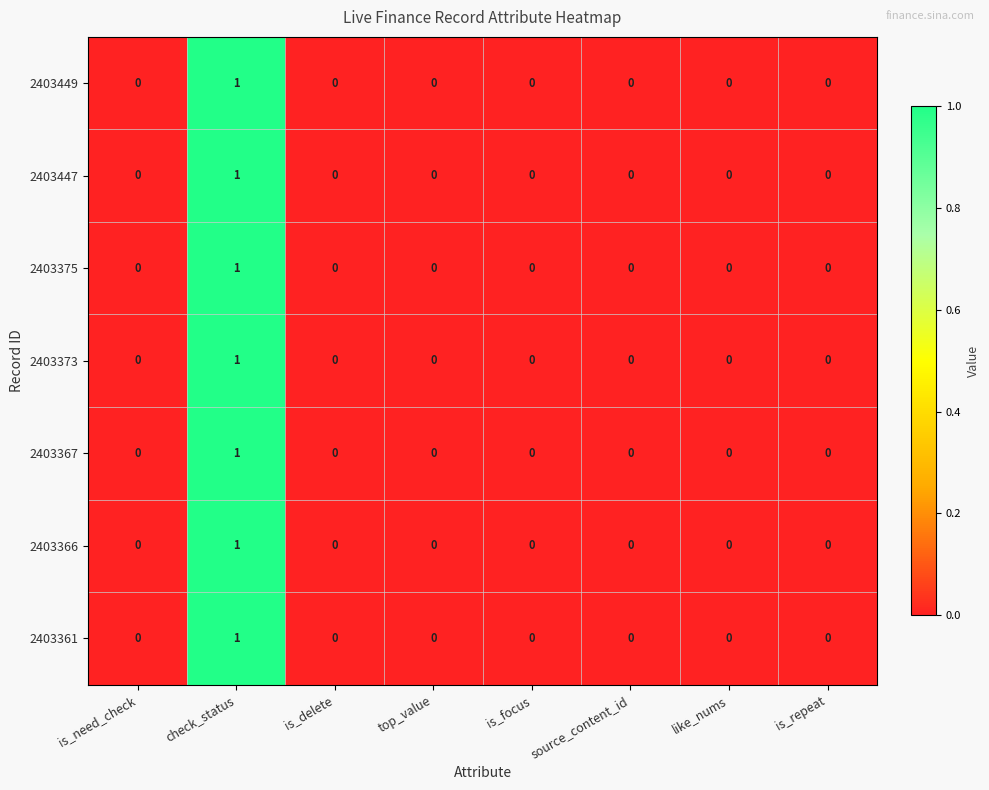

At which category is the sum across all series the highest?

check_status